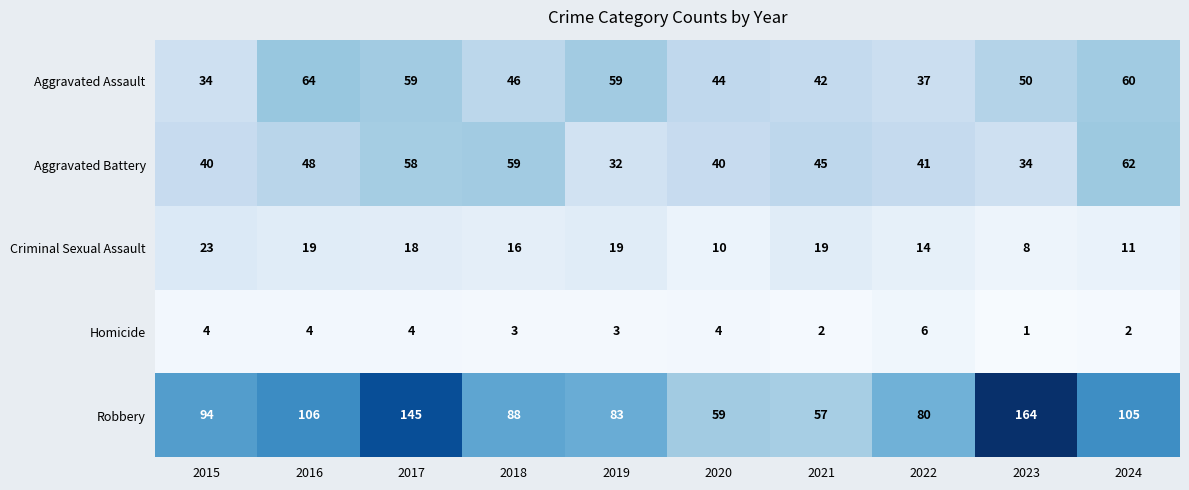

Where is Aggravated Battery nearest to the value 47?

2016